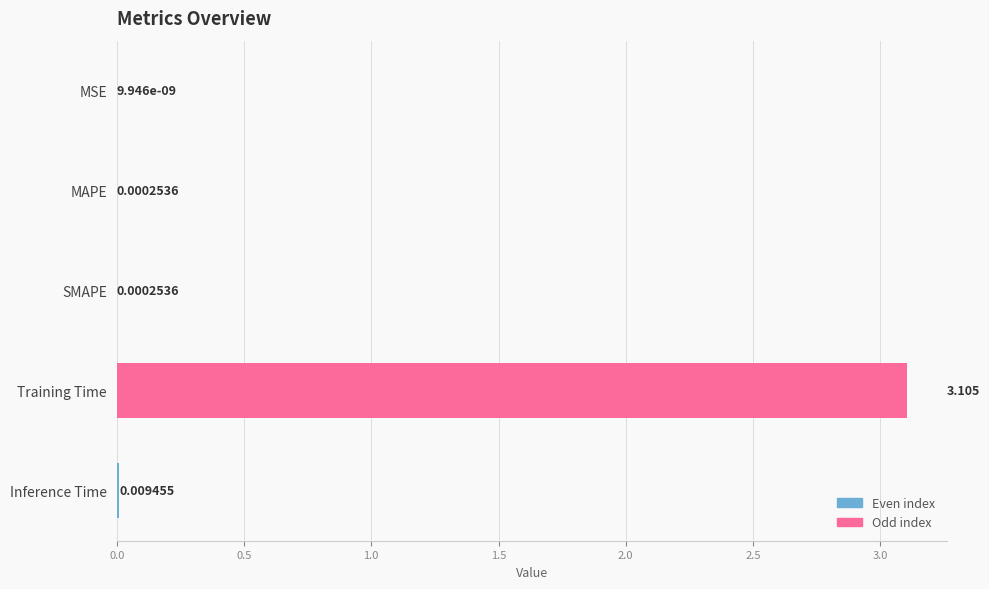

Are the bars horizontal?

Yes